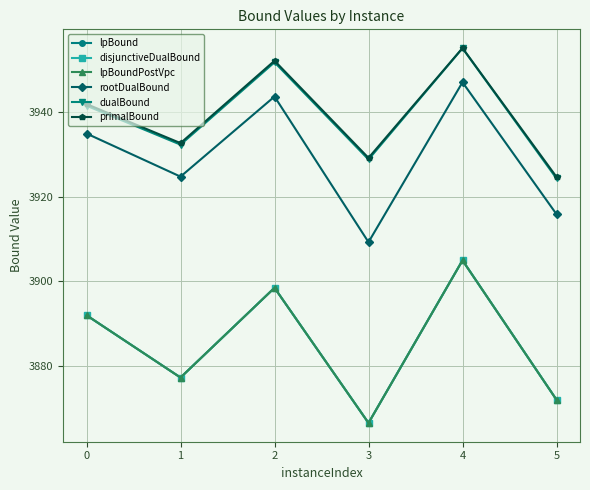

Which series has the widest spread of values?

lpBound